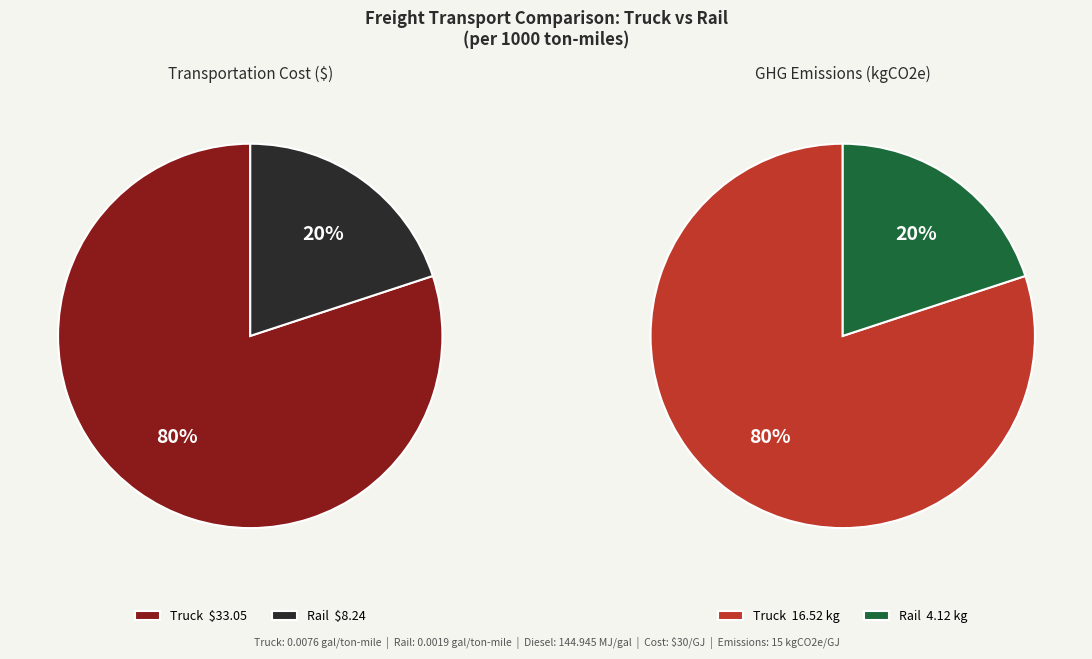

True or false: Truck accounts for 75% of the total.

False